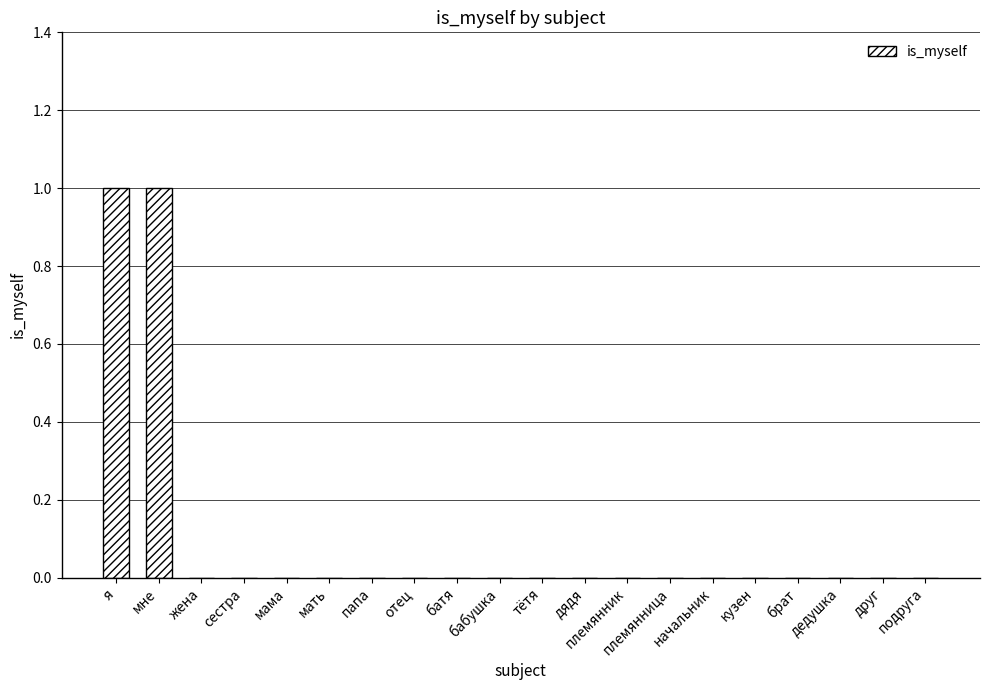

Reading right to left, what are all the values shown in this chart?

0	0	0	0	0	0	0	0	0	0	0	0	0	0	0	0	0	0	1	1